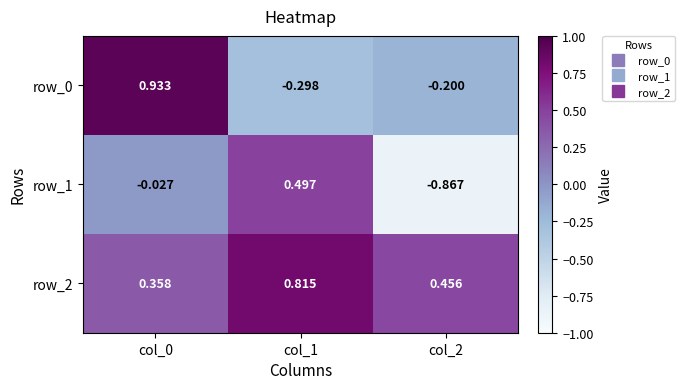

How many series are shown in this chart?

3